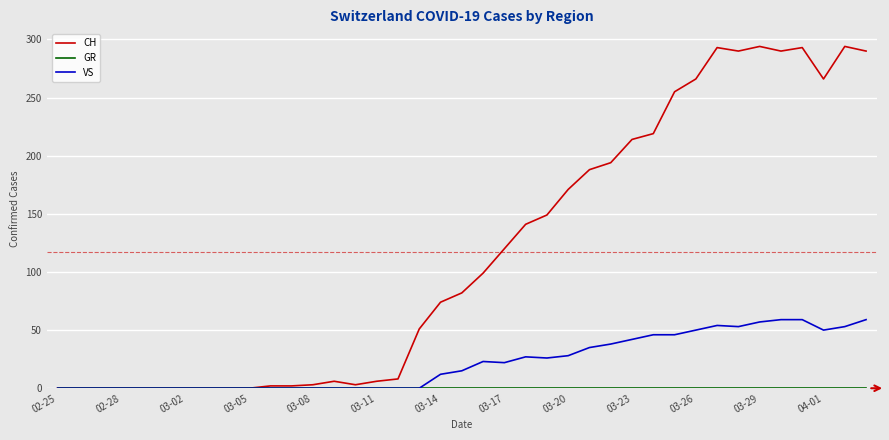

What is the highest value of the VS series?

59